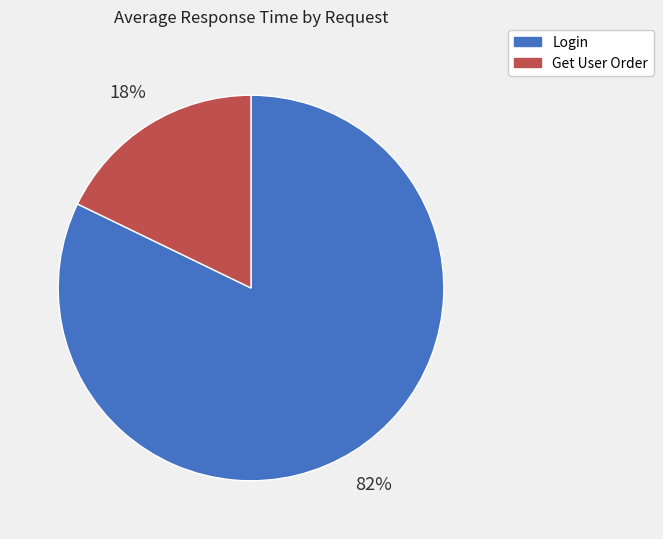

Does Get User Order represent more than half of the total?

No